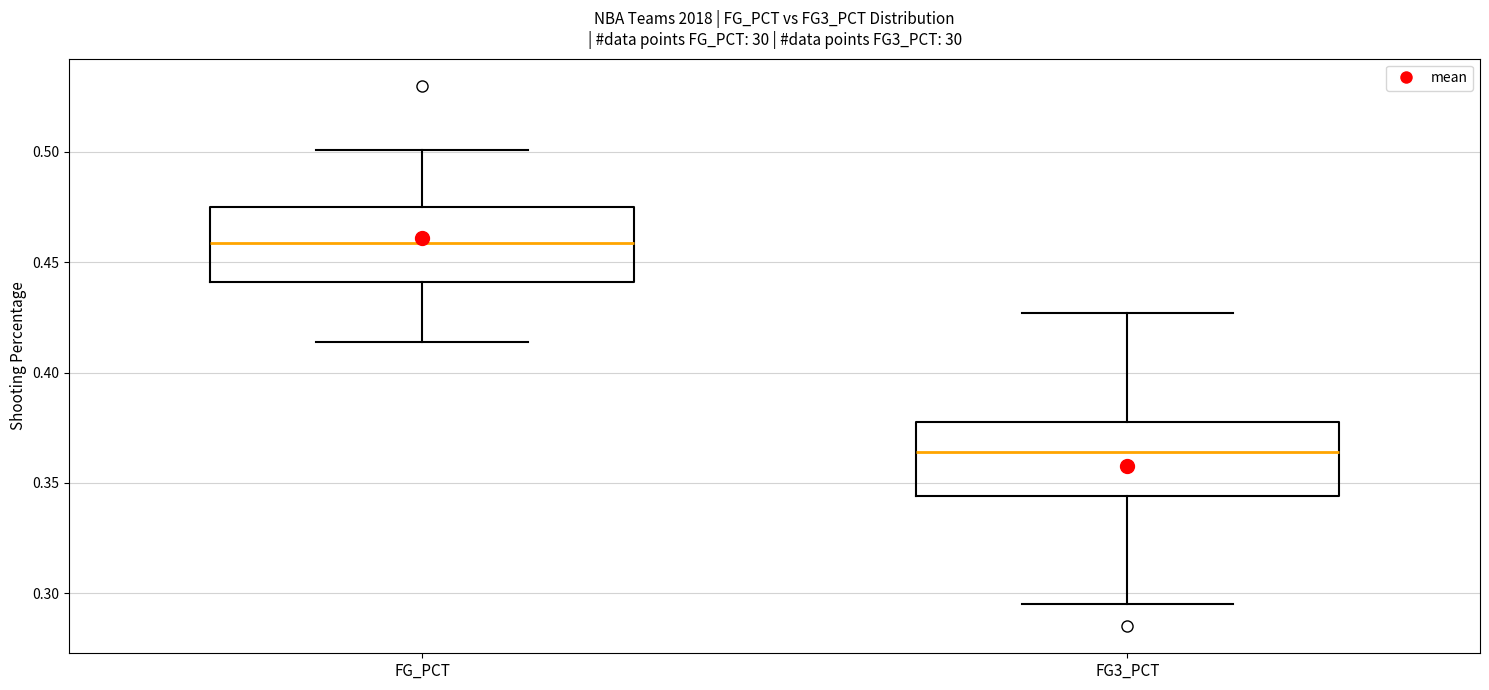

Reading left to right, read every box against the y-axis: the position of its median line, the range the box covers, and the ends of its whiskers. The values are not printed on the chart, so give them approximately, as read against the axis.

FG_PCT: median 0.460, box 0.440 to 0.475, whiskers 0.415 to 0.500
FG3_PCT: median 0.365, box 0.345 to 0.380, whiskers 0.295 to 0.425